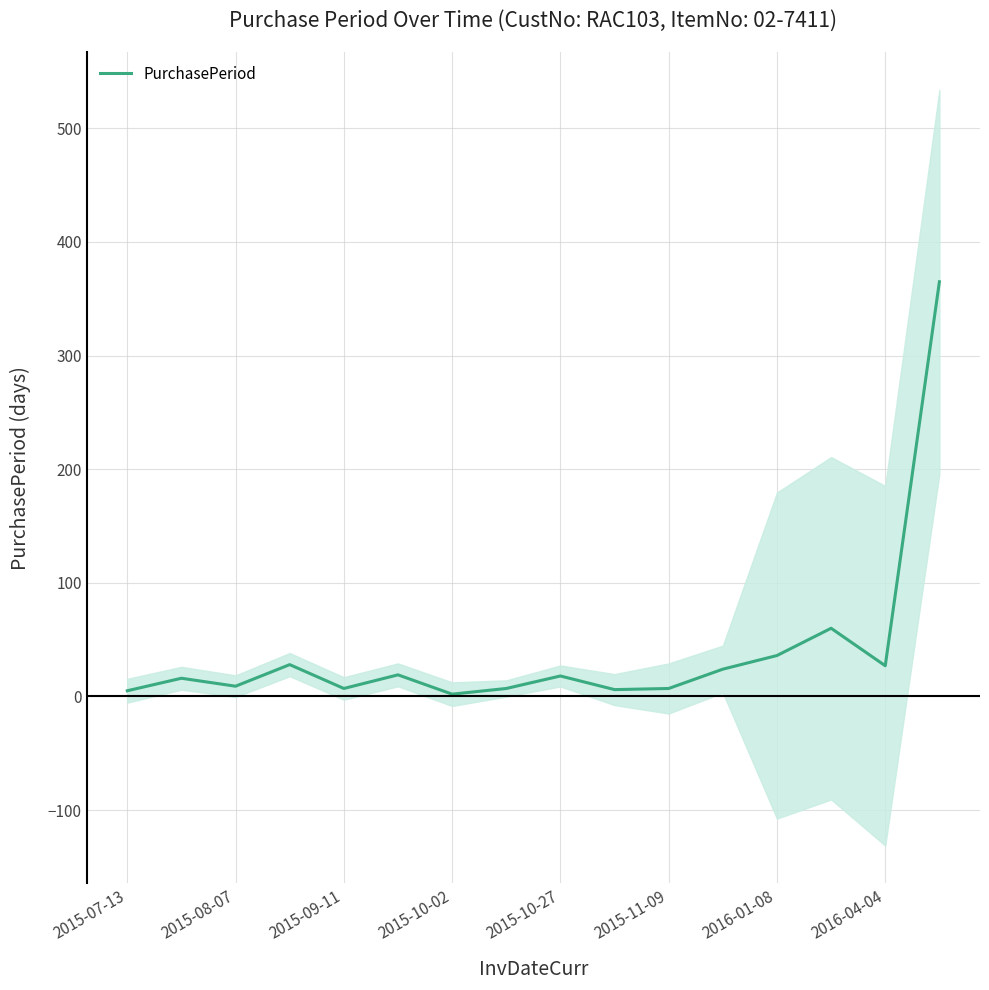

How many interior local valleys (lower than both neighbors) does the data have?

5